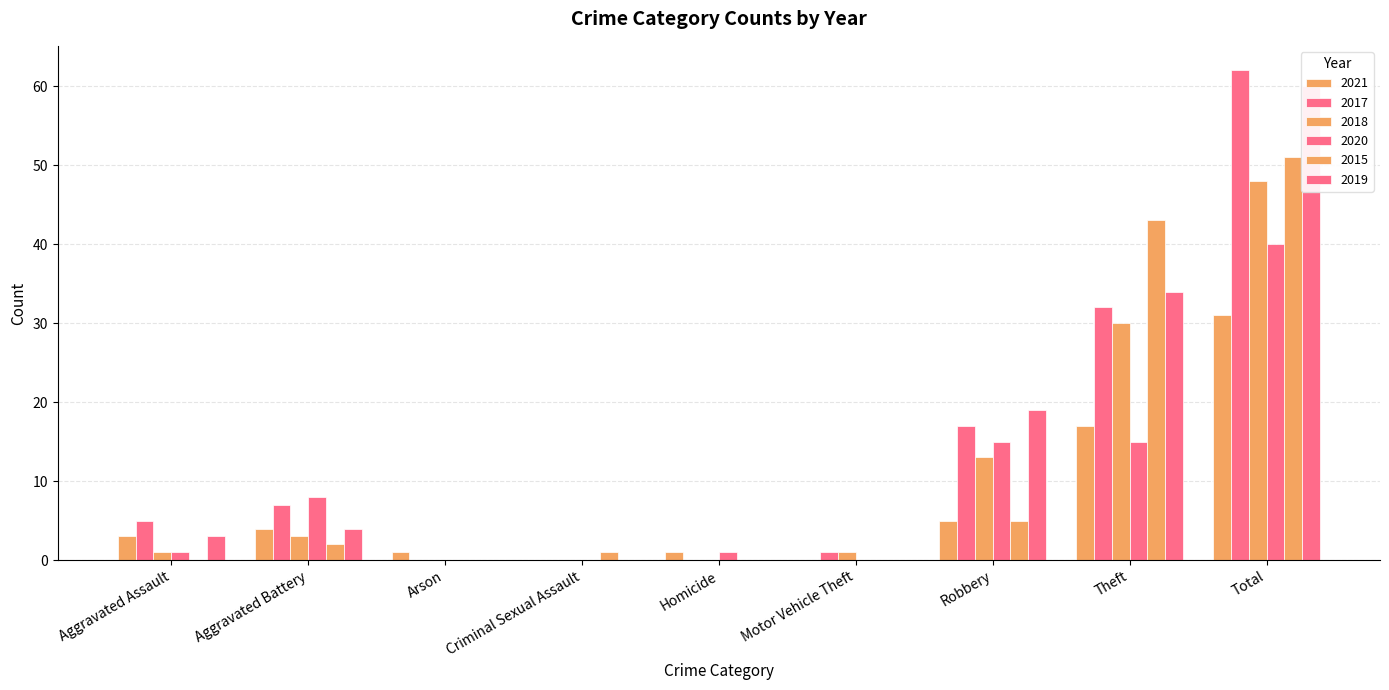

What is the difference between the second highest and second lowest values in the 2015 series?

43